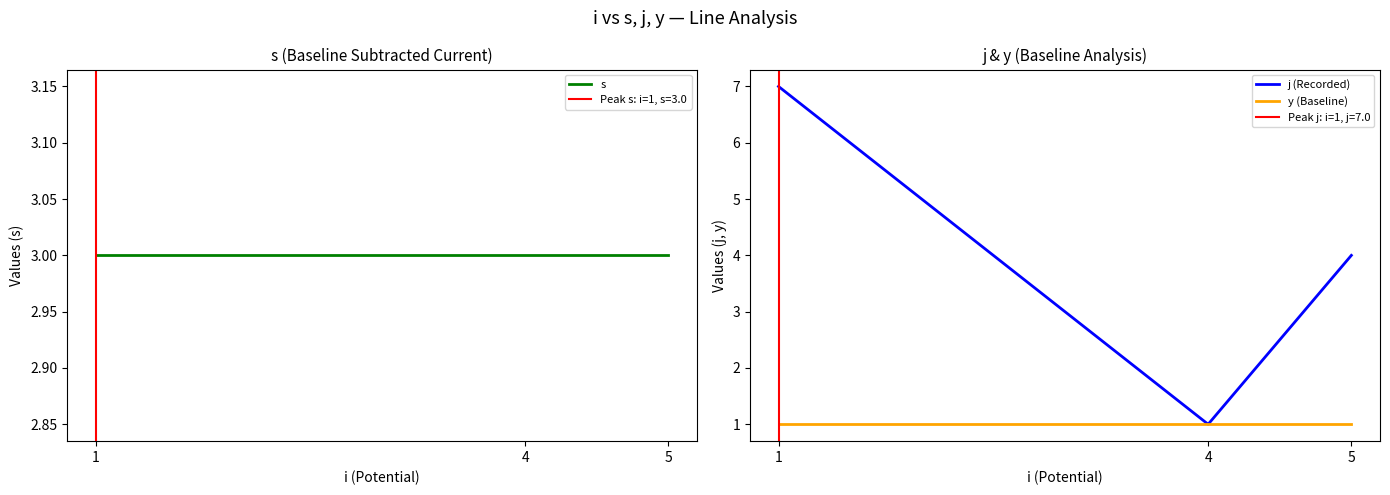

Rank the series by their average value, from lowest to highest.

y (Baseline), s, j (Recorded)